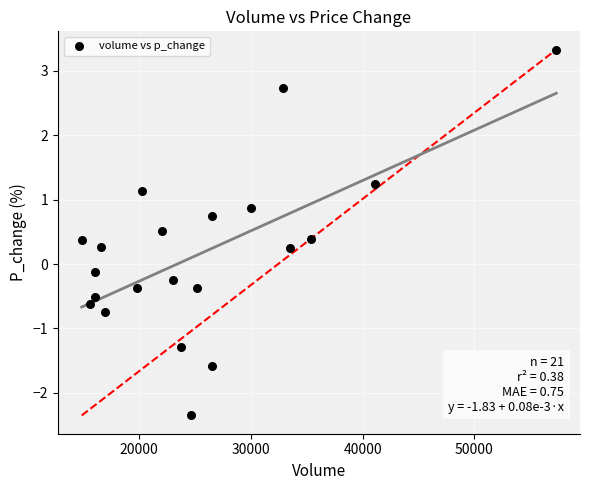

What is the range of X values (max minus min)?

42448.3